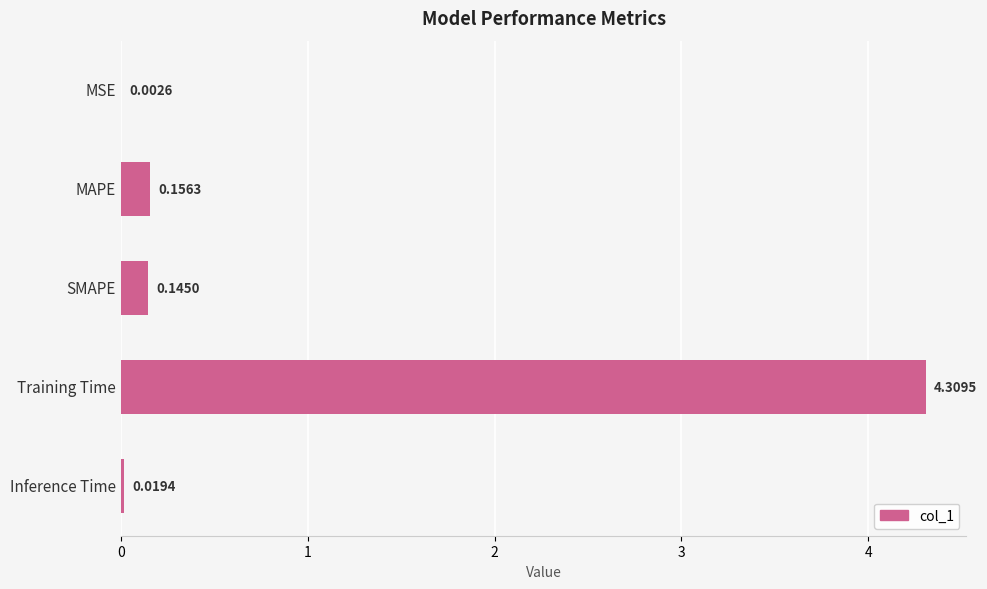

Which has a higher value, MSE or MAPE?

MAPE